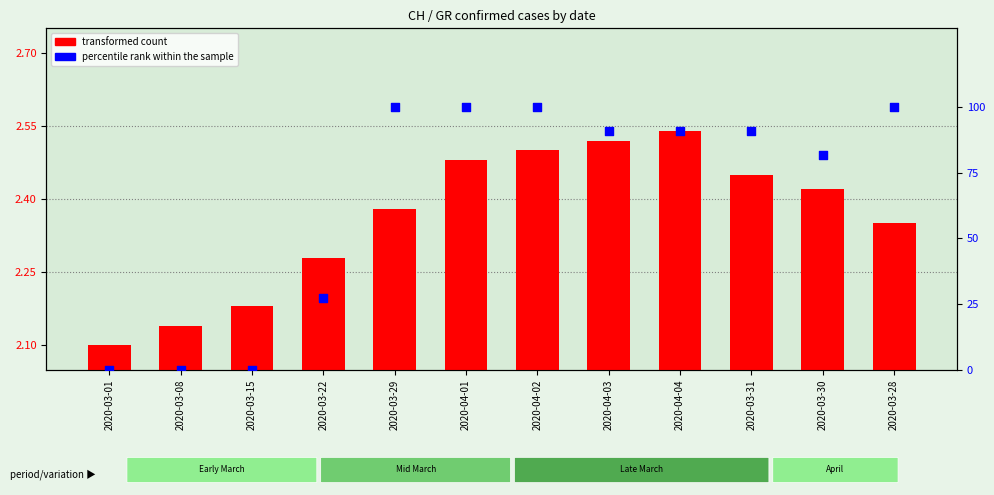

What are all the series names shown in the legend?

transformed count, percentile rank within the sample